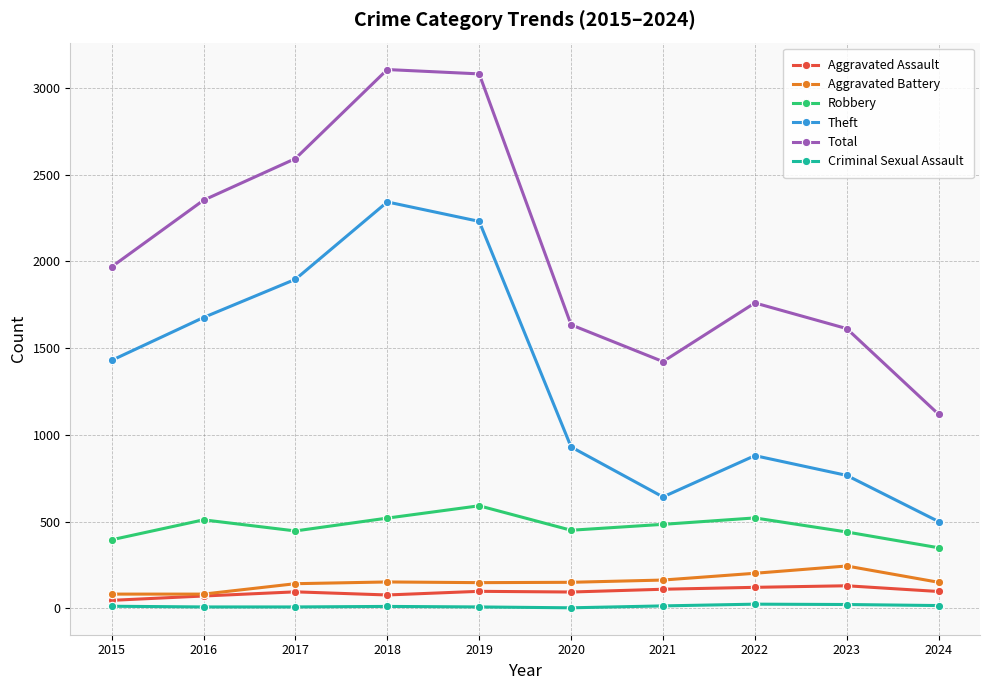

List the labels in order of Theft value, smallest first.

2024, 2021, 2023, 2022, 2020, 2015, 2016, 2017, 2019, 2018